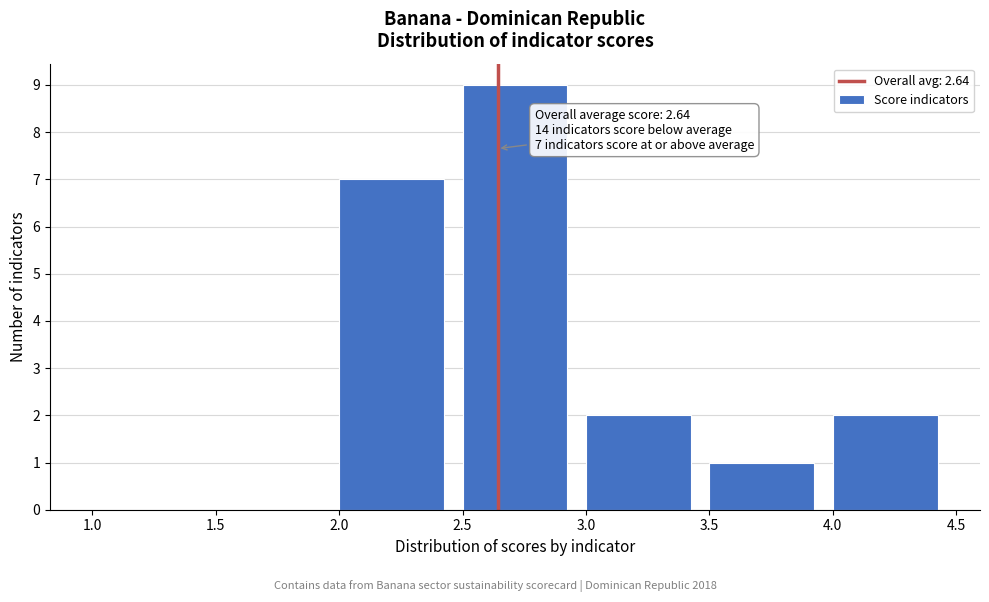

Over which range of the x-axis is the bar tallest?

2.5 to 3.0